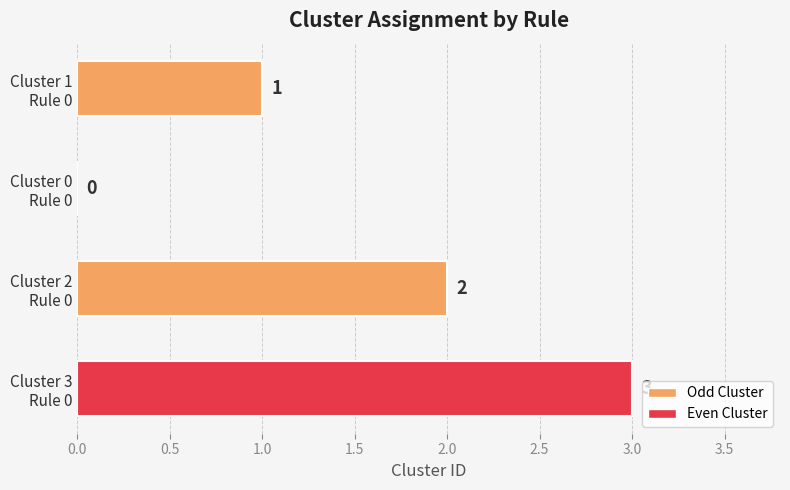

How many values are between 1 and 3?

3